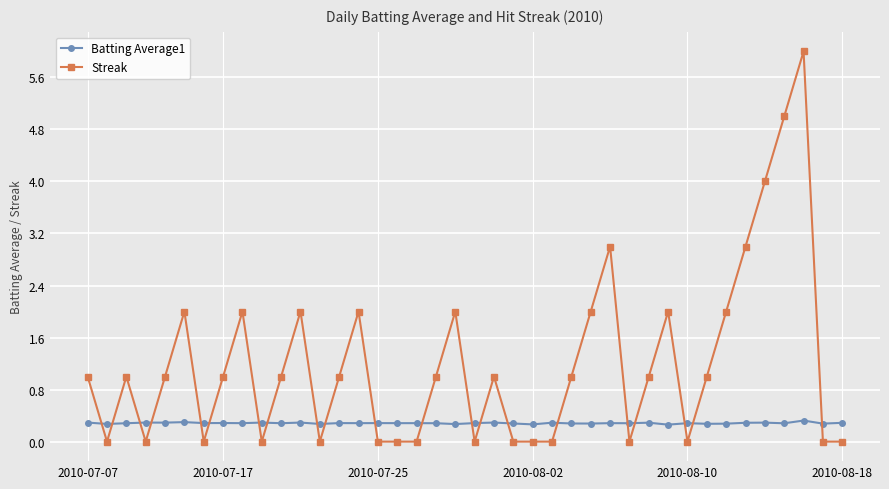

What is the value of the Batting Average1 point at the 28th from the left?

0.3